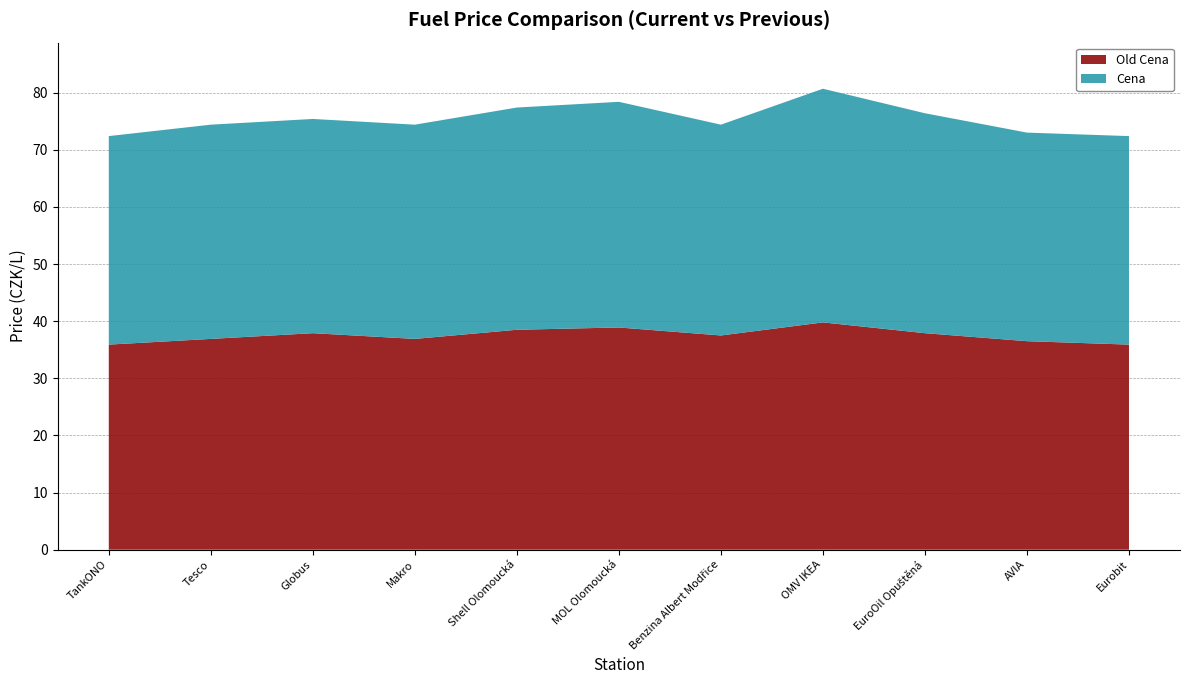

Reading right to left, transcribe all the data shown in this chart.

Cena: Eurobit=36.5	AVIA=36.5	EuroOil Opuštěná=38.5	OMV IKEA=40.9	Benzina Albert Modřice=36.9	MOL Olomoucká=39.5	Shell Olomoucká=38.9	Makro=37.5	Globus=37.5	Tesco=37.5	TankONO=36.5
Old Cena: Eurobit=35.9	AVIA=36.5	EuroOil Opuštěná=37.9	OMV IKEA=39.8	Benzina Albert Modřice=37.5	MOL Olomoucká=38.9	Shell Olomoucká=38.5	Makro=36.9	Globus=37.9	Tesco=36.9	TankONO=35.9